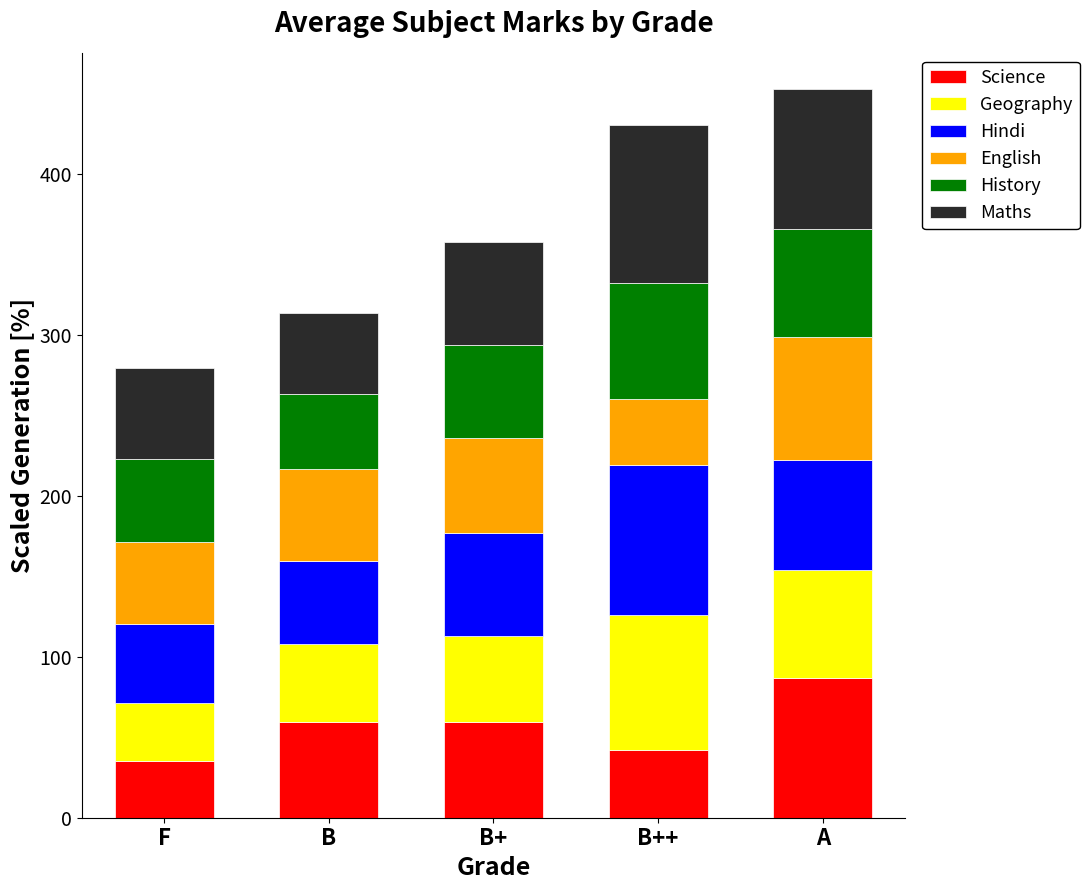

What is the total value across all series at B?

313.7